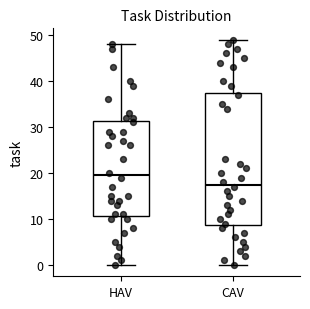

Comparing the boxes themselves (not the whiskers), which one is the tallest?

CAV